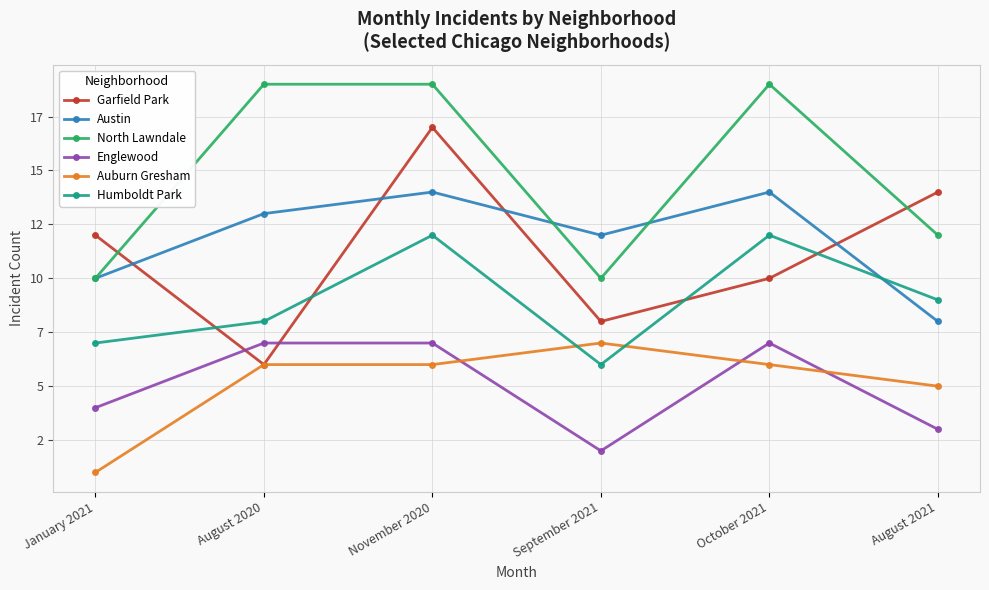

True or false: Auburn Gresham has more than 0 points higher than both neighbors.

True